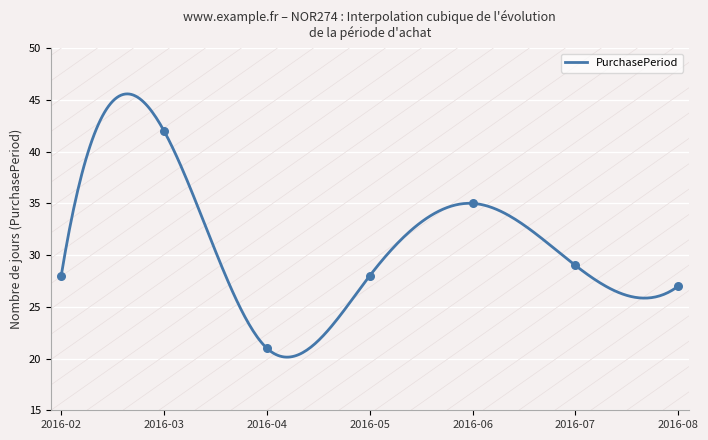

What is the lowest value of the PurchasePeriod series?

20.1